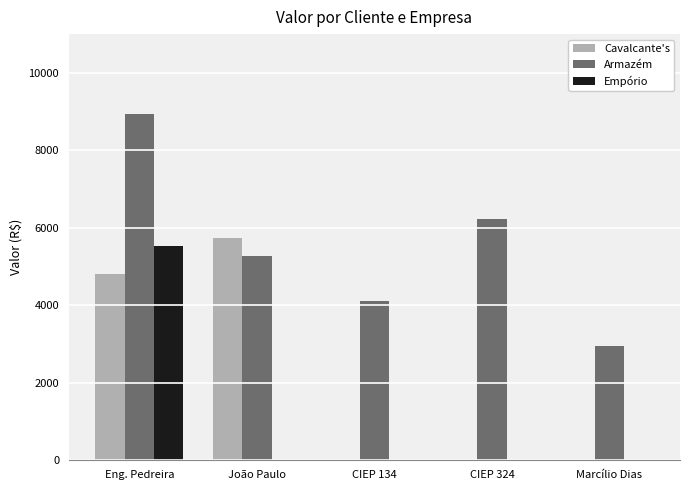

Which series changed the most between CIEP 324 and Marcílio Dias?

Armazém